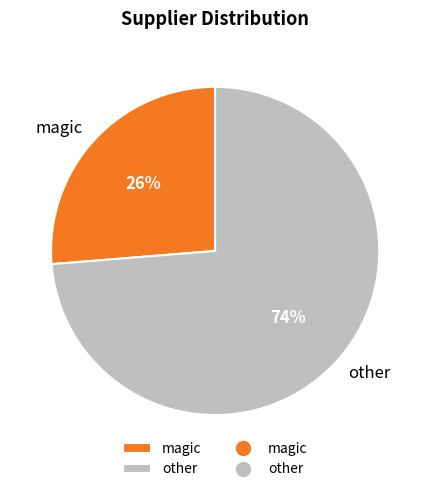

To the nearest percent, what is the combined percentage of other and magic?

100%